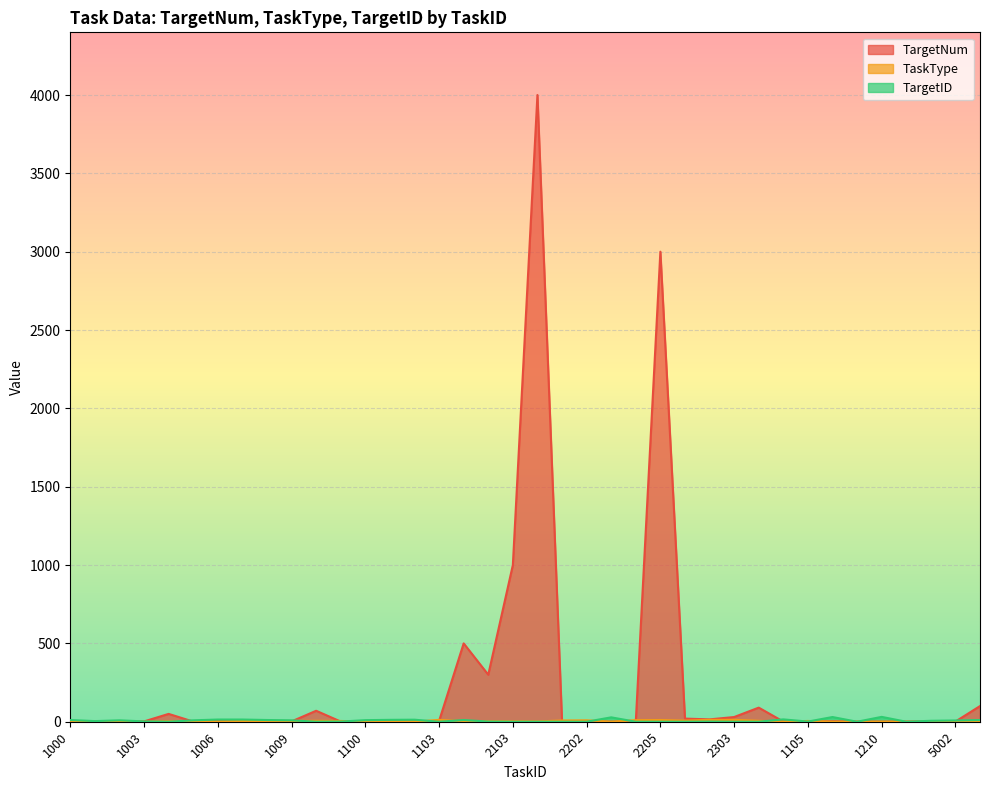

Does the chart display data point markers on the line(s)?

No